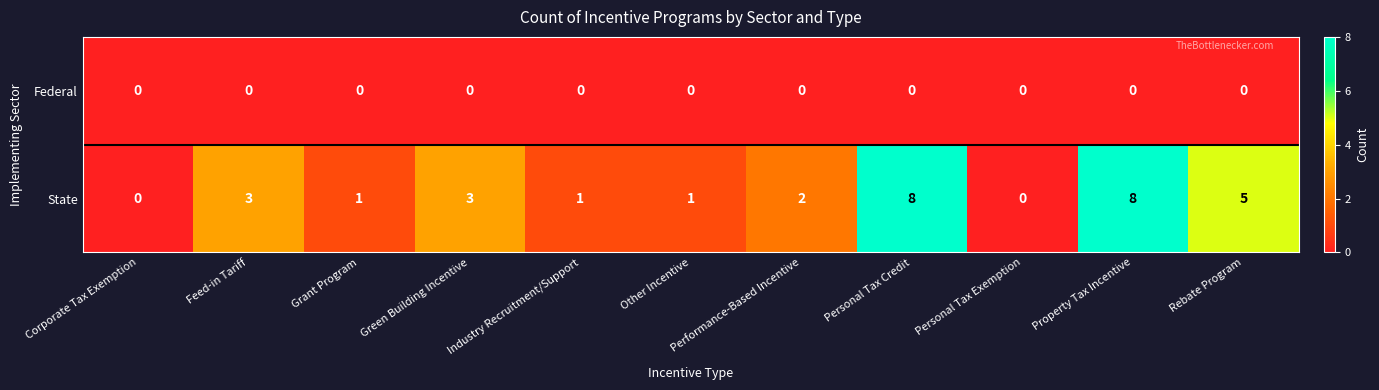

What is the greatest value displayed?

8